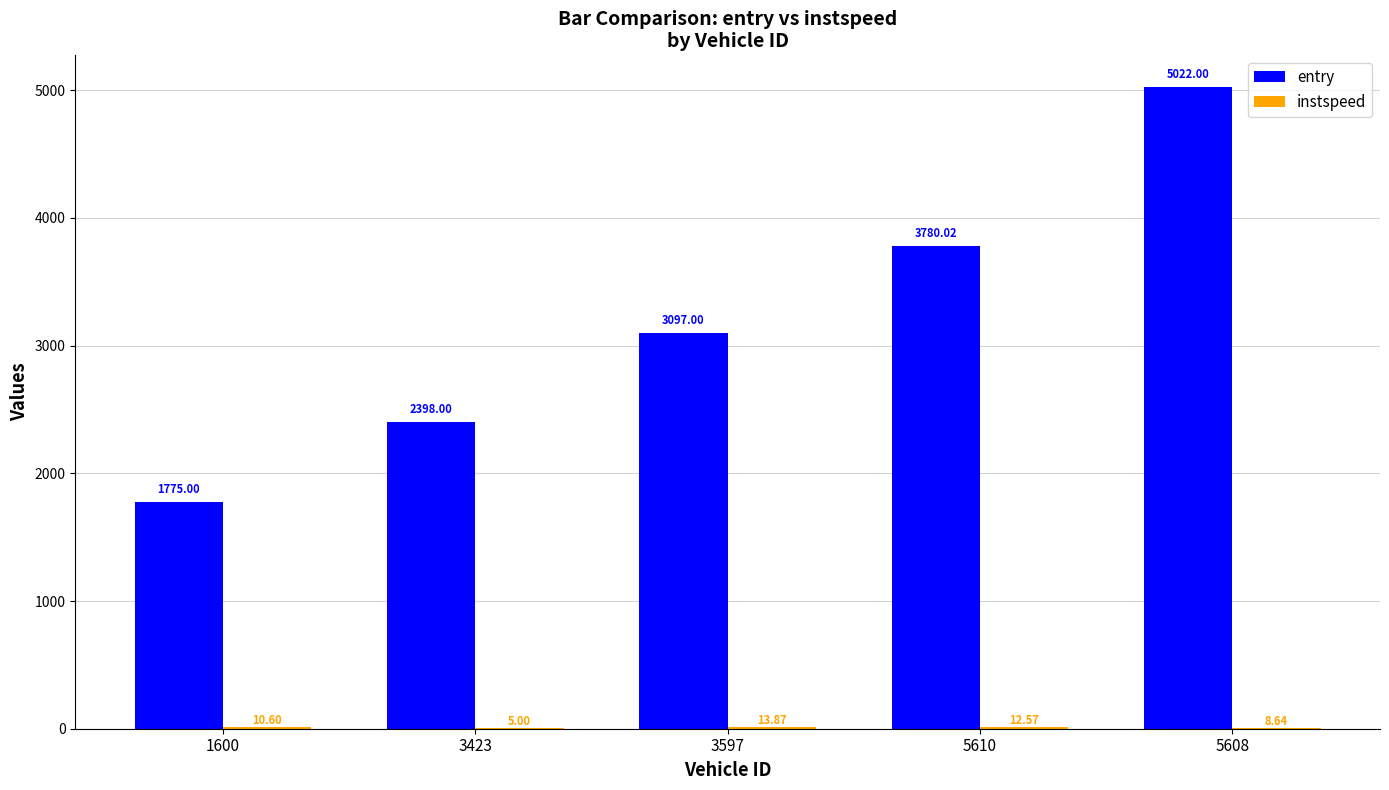

What is the sum of all entry values?

16072.0